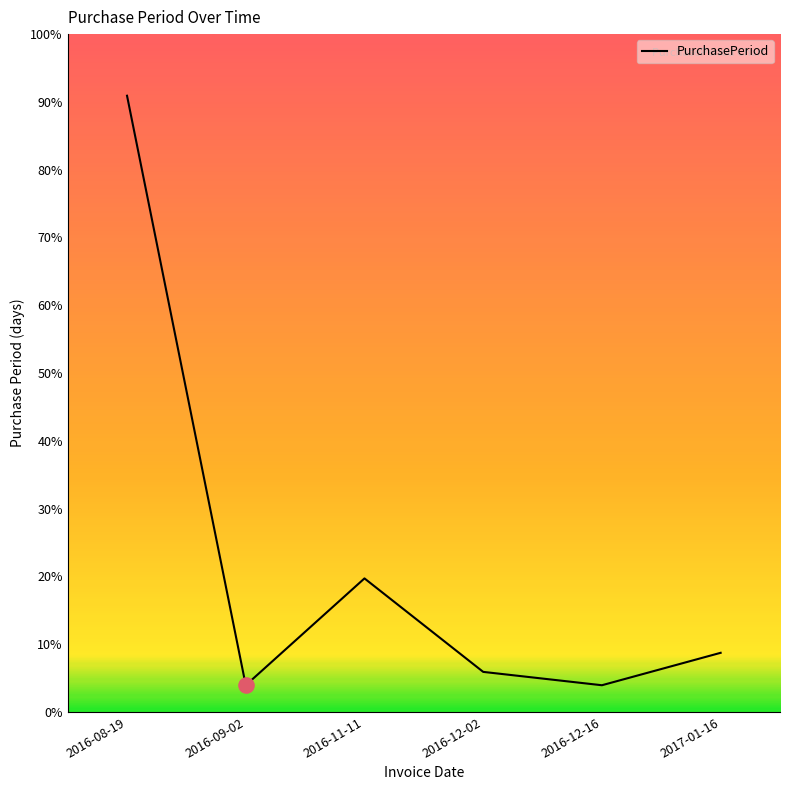

Which has a higher value, 2016-11-11 or 2016-08-19?

2016-08-19